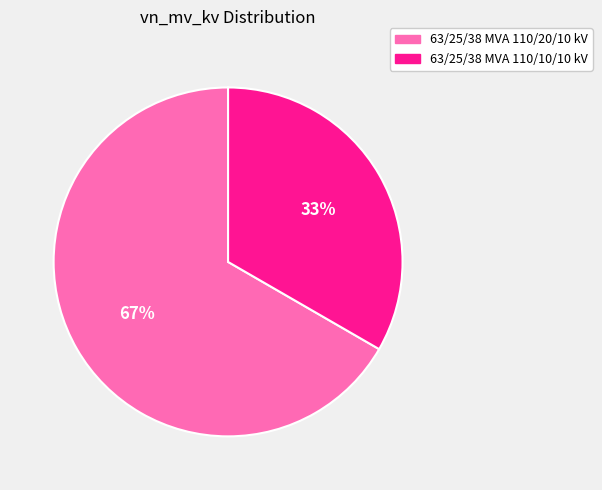

Is the sum of 63/25/38 MVA 110/20/10 kV and 63/25/38 MVA 110/10/10 kV greater than half?

Yes